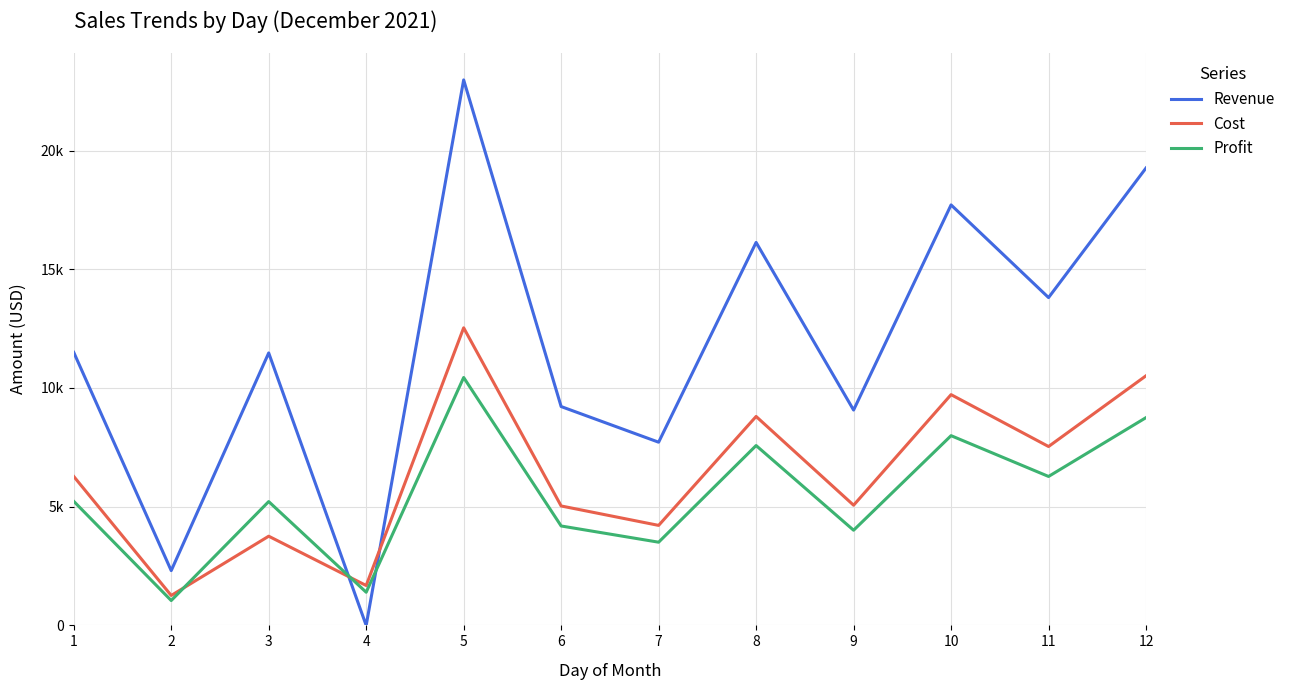

What is the minimum value for Cost?

1260